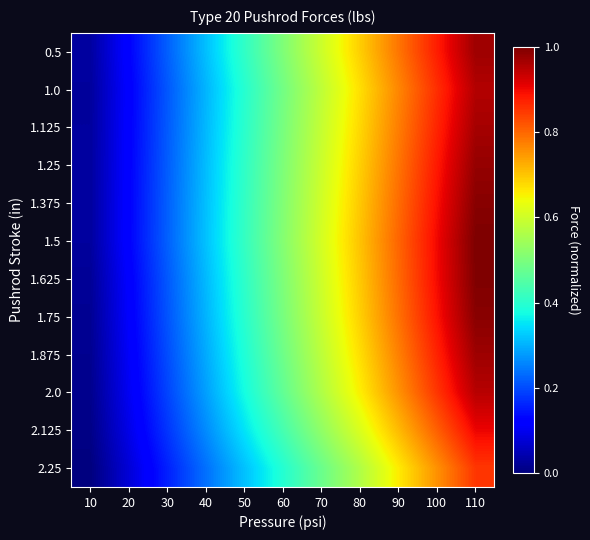

Which label corresponds to the smallest value in the chart?

10